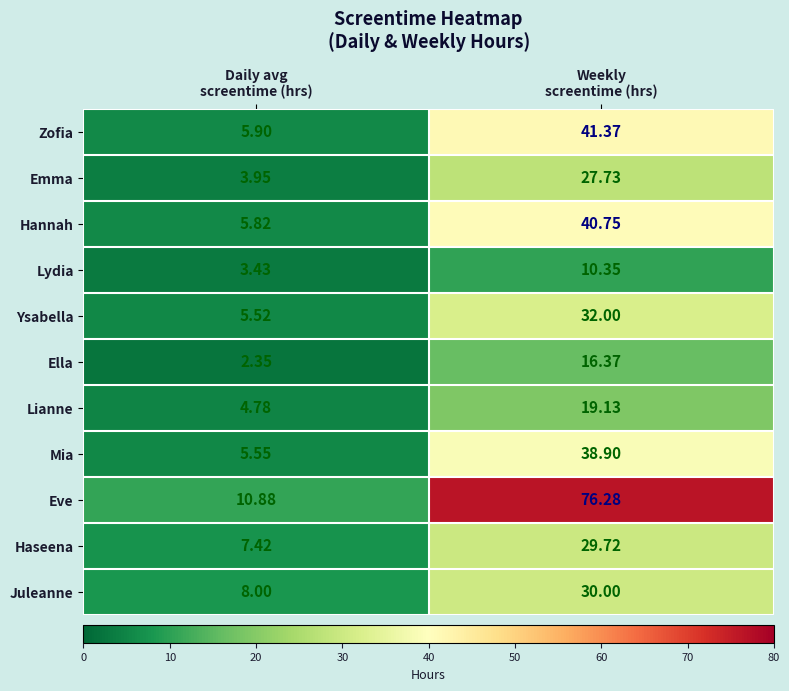

Which series has the widest spread of values?

Eve